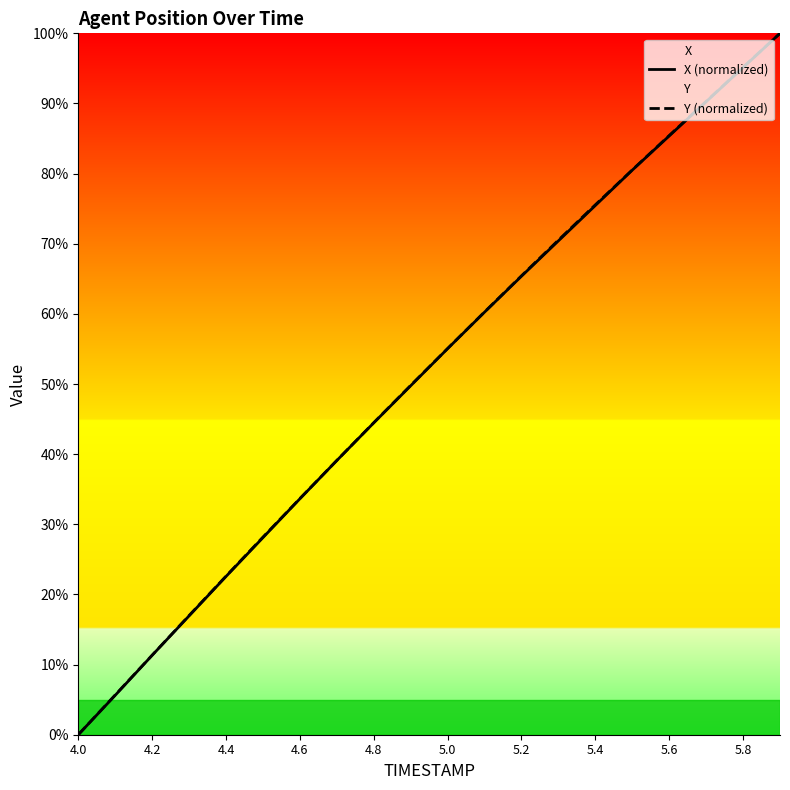

True or false: Y (normalized) and X (normalized) cross at least once.

False